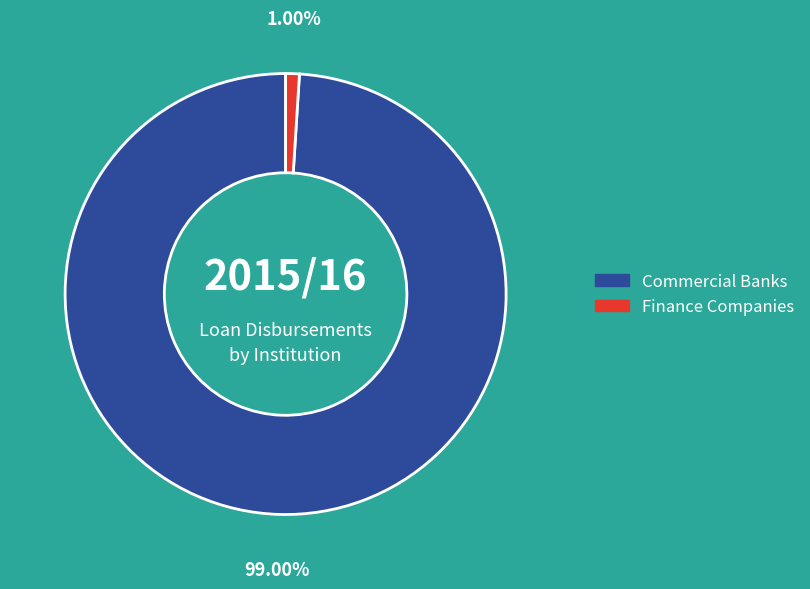

Is there a majority slice in this chart?

Yes